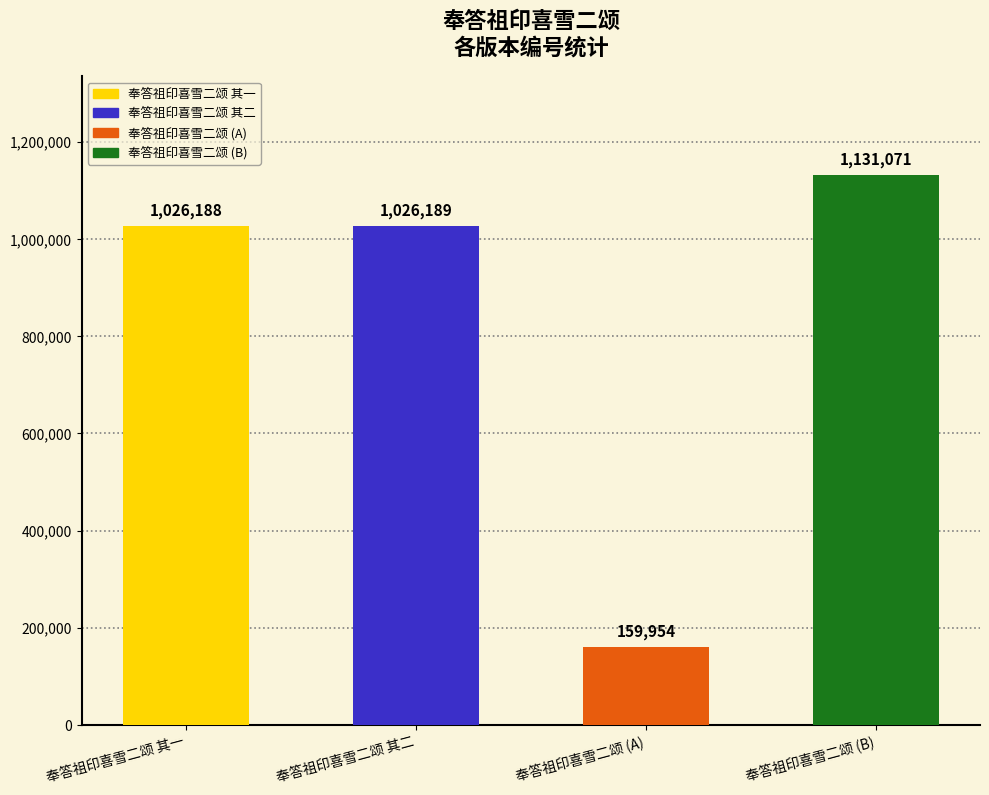

Rank the categories by value from highest to lowest.

奉答祖印喜雪二颂 (B), 奉答祖印喜雪二颂 其二, 奉答祖印喜雪二颂 其一, 奉答祖印喜雪二颂 (A)